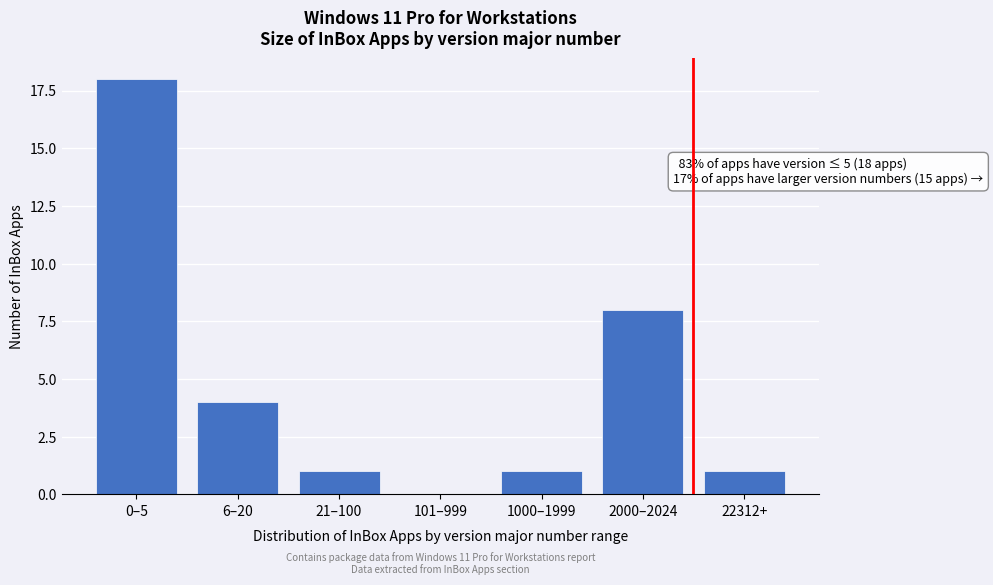

Reading right to left, list all the values displayed in this chart.

22312+=1	2000–2024=8	1000–1999=1	101–999=0	21–100=1	6–20=4	0–5=18